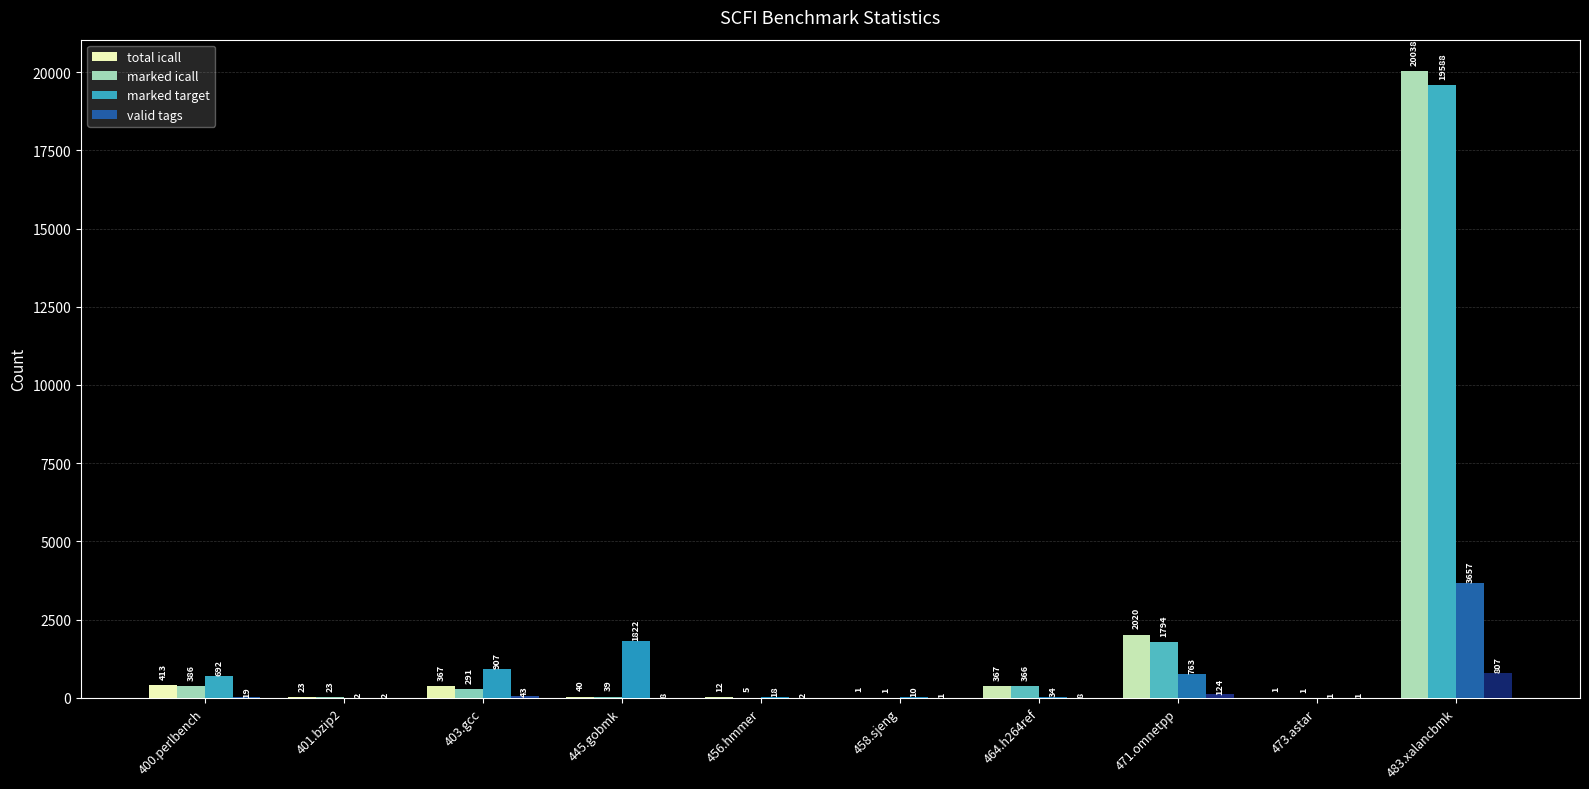

What is the sum of the total icall values at 445.gobmk and 458.sjeng?

41